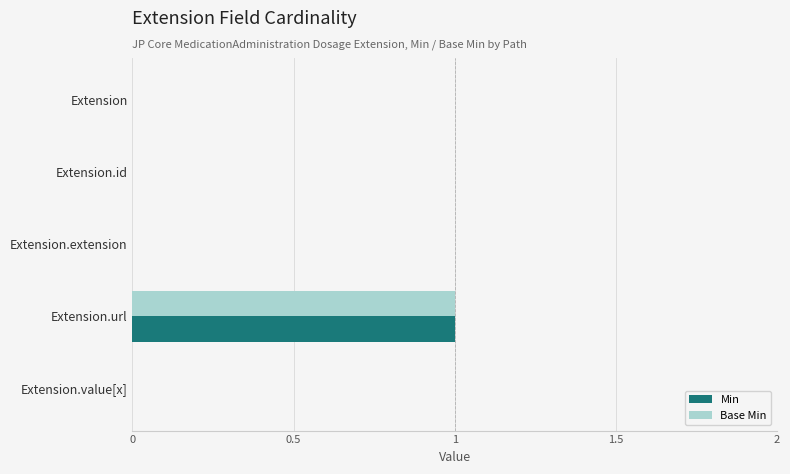

At which category does the chart reach its peak across all series?

Extension.url